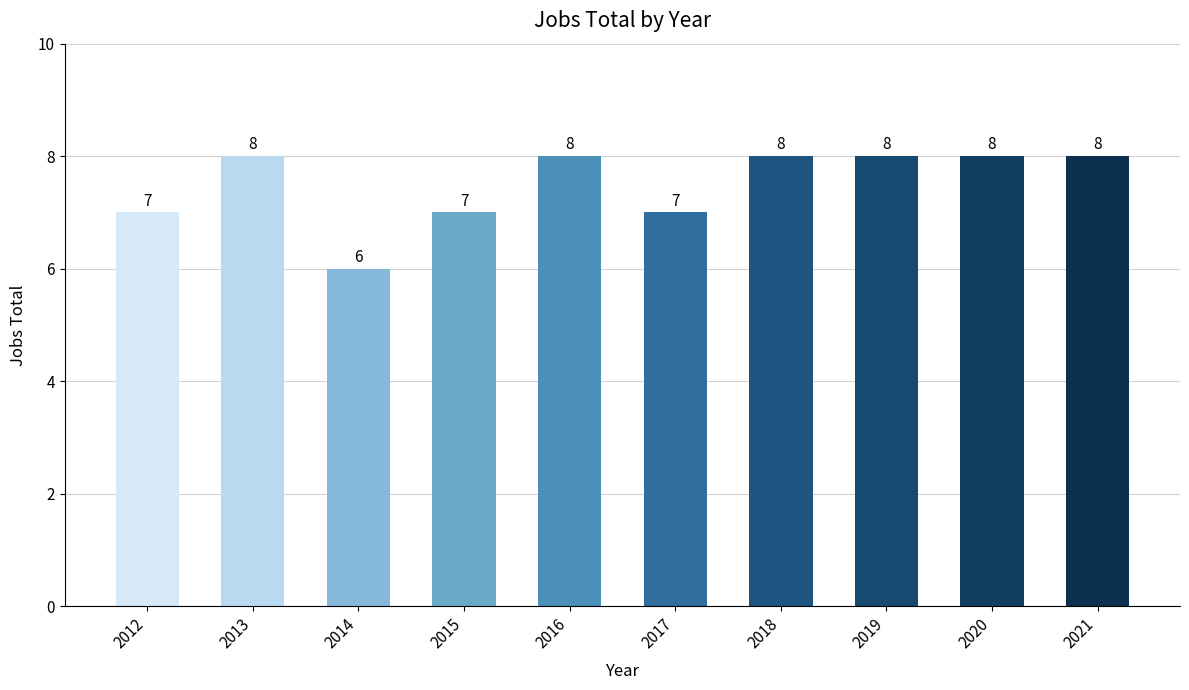

Which label corresponds to the smallest value in the chart?

2014